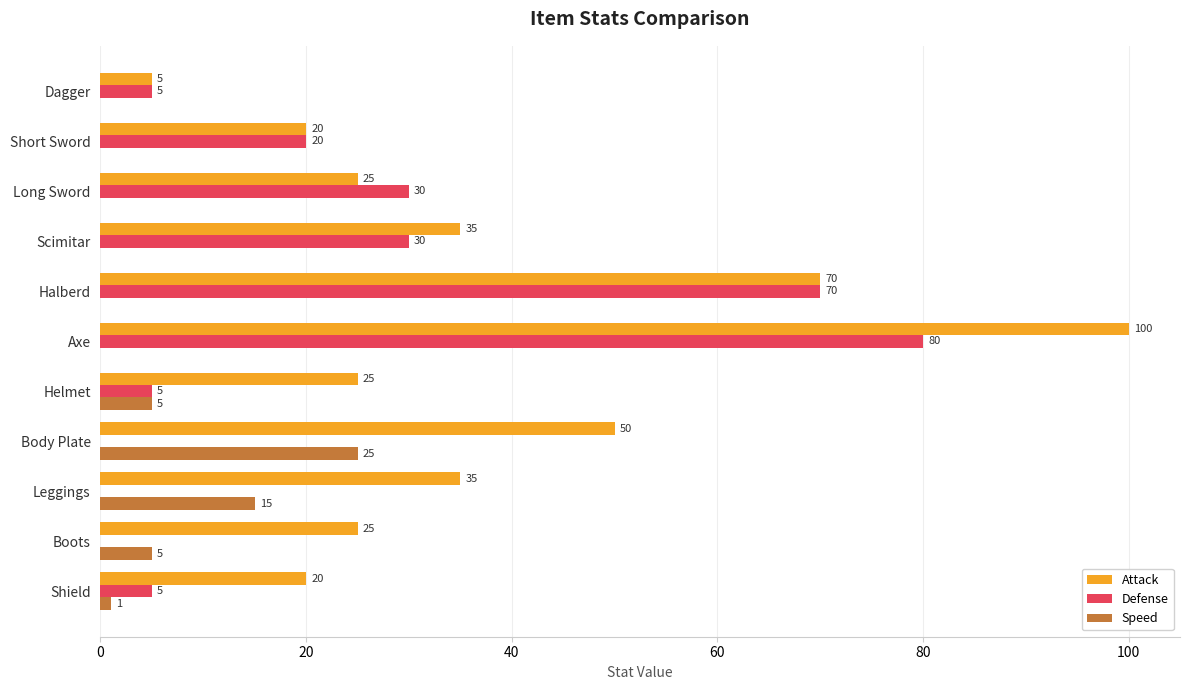

What is the total value across all series at Body Plate?

75